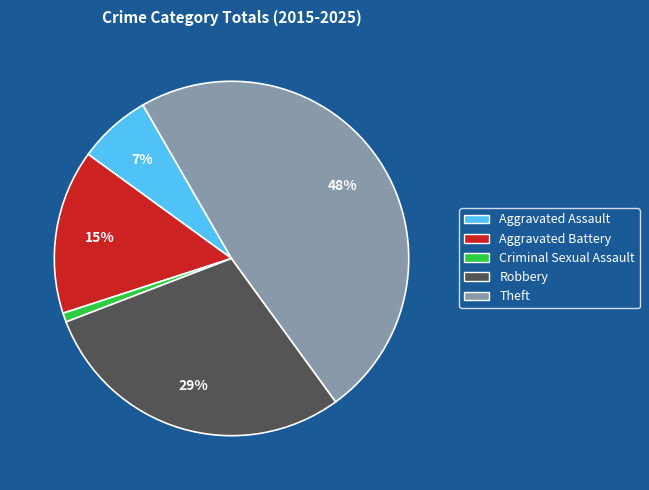

Count the number of slices in the pie.

5